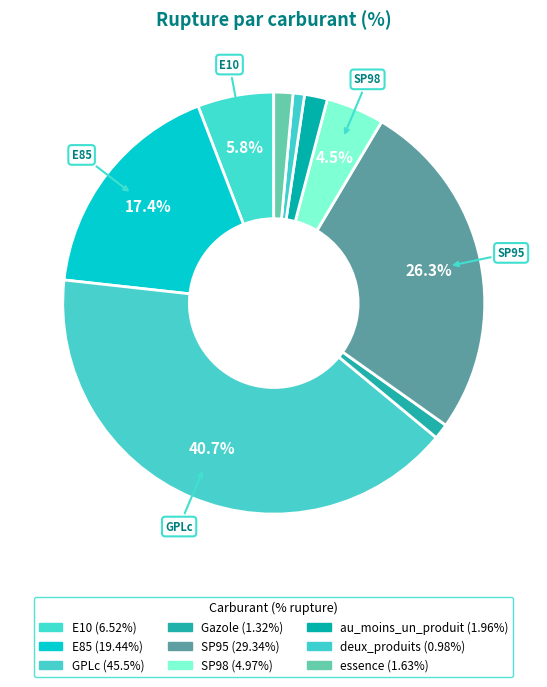

Rank the categories by value from highest to lowest.

GPLc, SP95, E85, E10, SP98, au_moins_un_produit, essence, Gazole, deux_produits